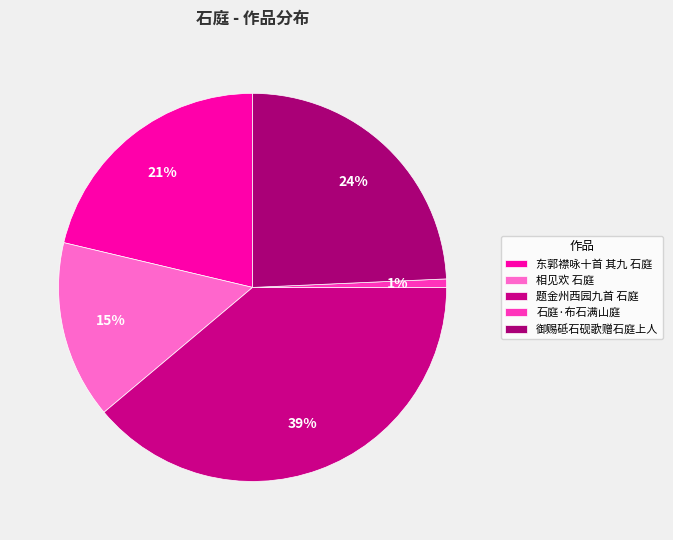

Which category has the smallest portion of the pie?

石庭·布石满山庭